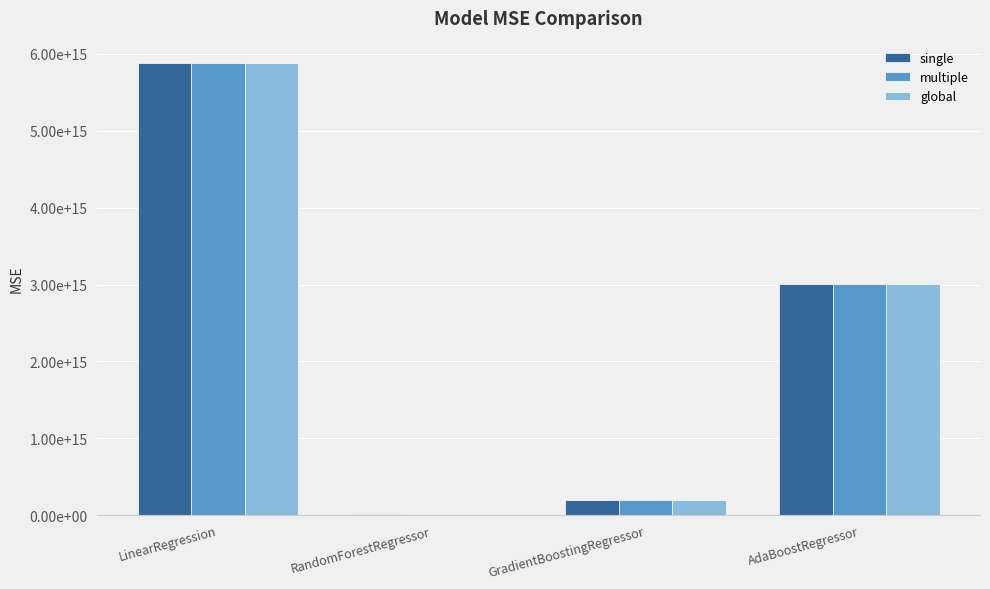

What is the spread (max minus min) of values at GradientBoostingRegressor?

34234692368.7